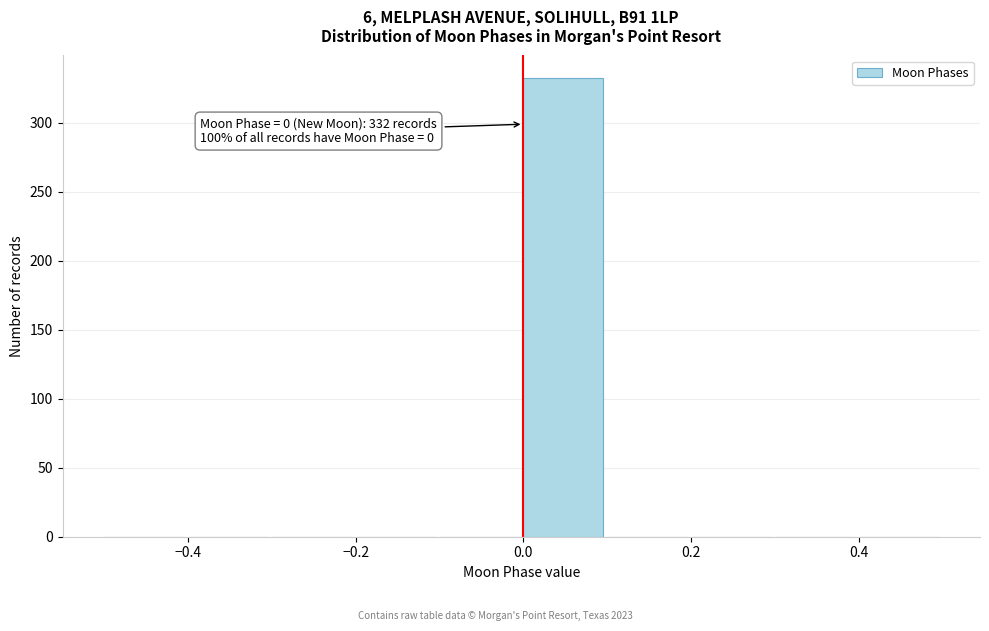

Over which range of the x-axis is the bar tallest?

0.0 to 0.1